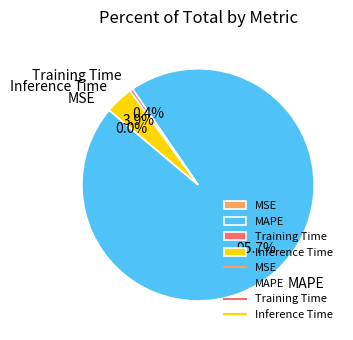

What is the majority slice?

MAPE